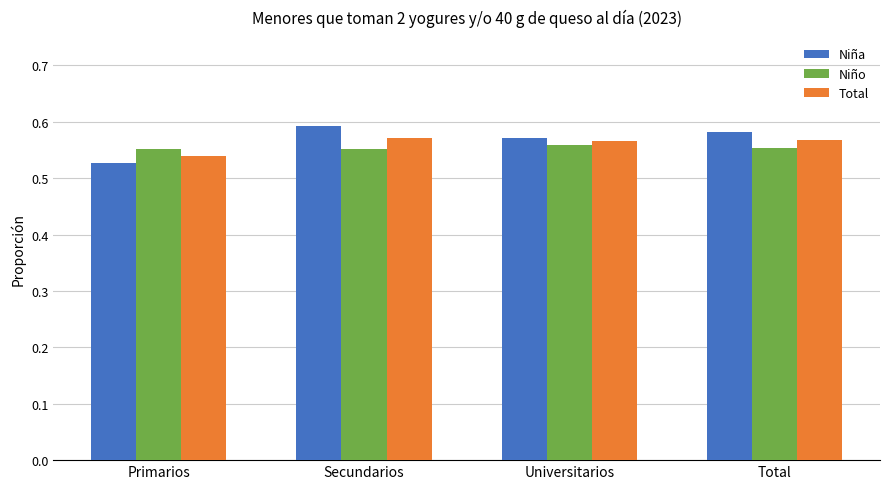

Count the Niña values in the range 0 to 1.

4